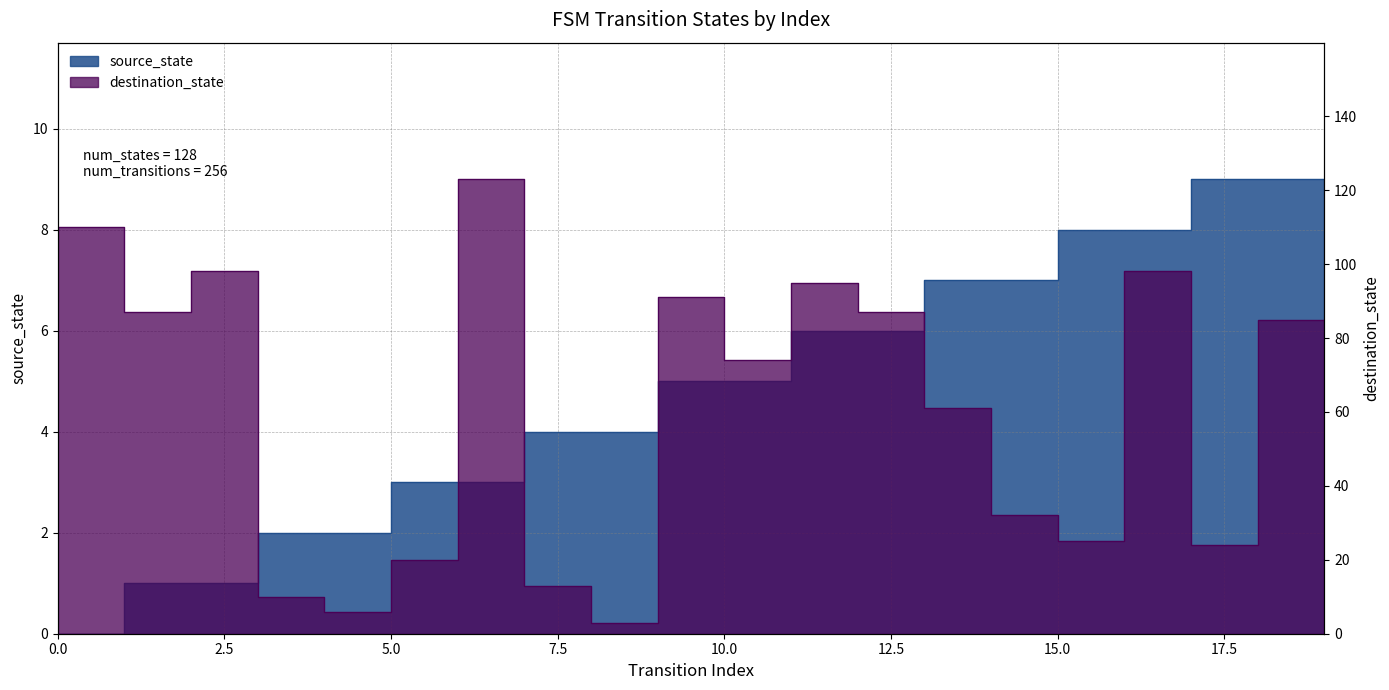

True or false: source_state and destination_state cross at least once.

True